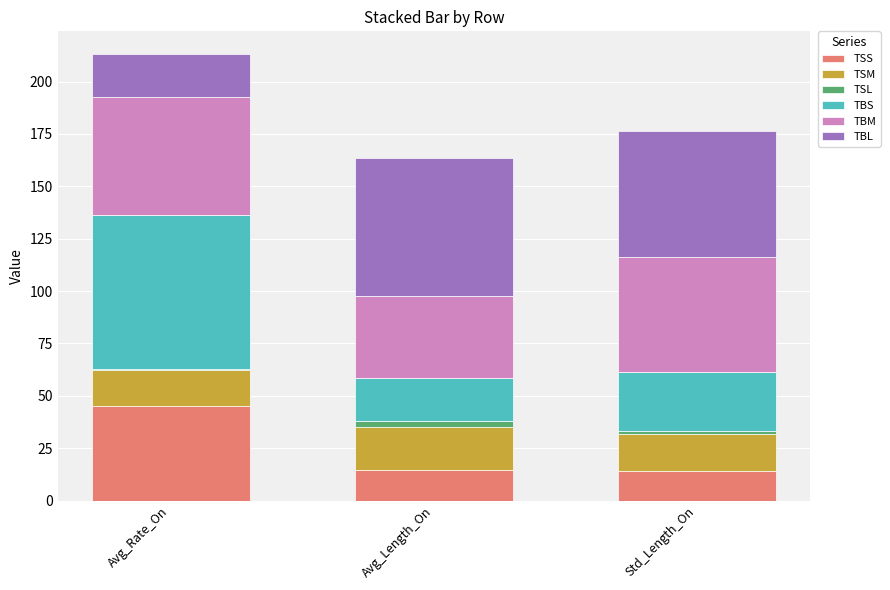

How many categories are shown in the chart?

3